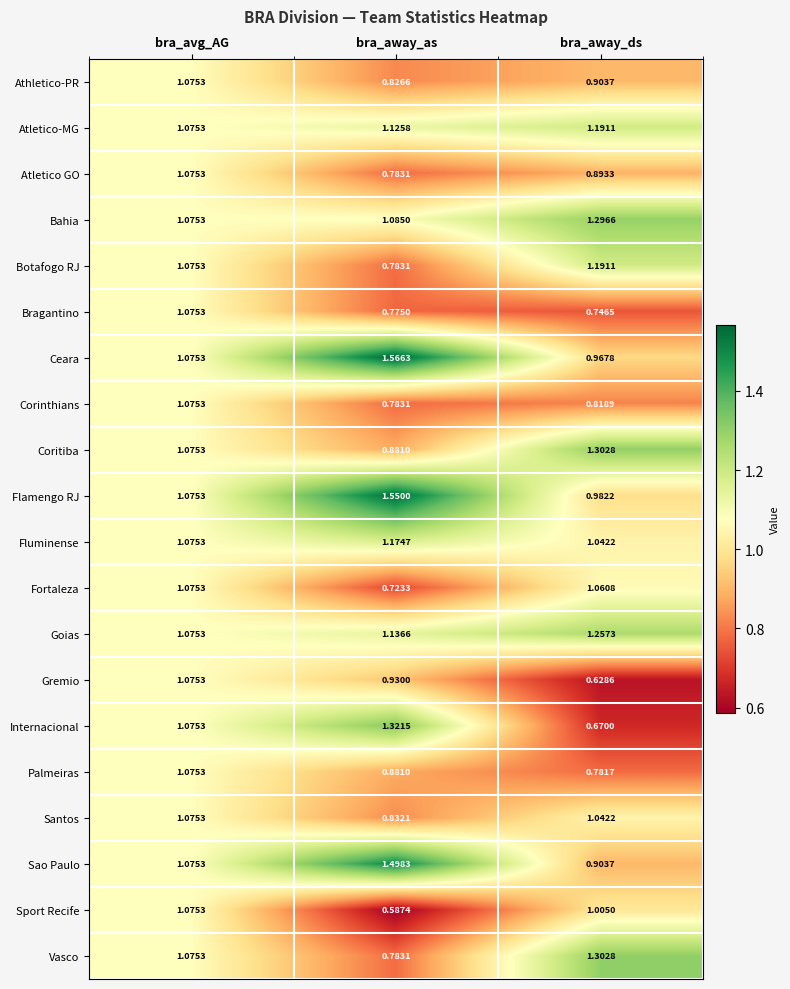

At which category is the sum across all series the highest?

bra_avg_AG